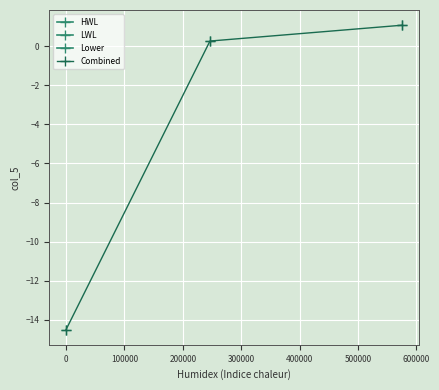

What is the highest value of the Combined series?

1.1